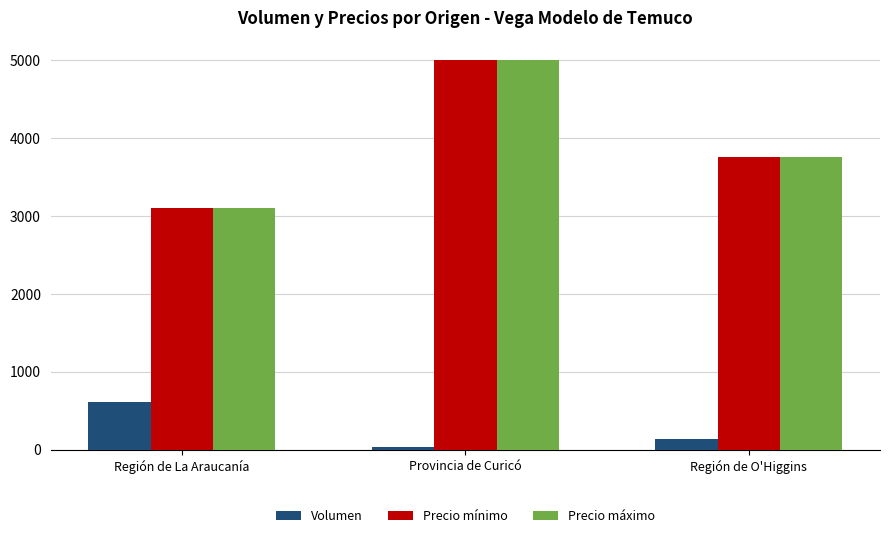

Count the number of data series in this chart.

3